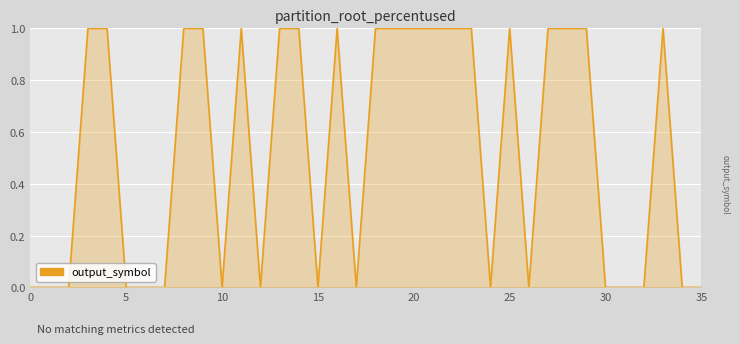

What is the label of the 19th point from the right?

17